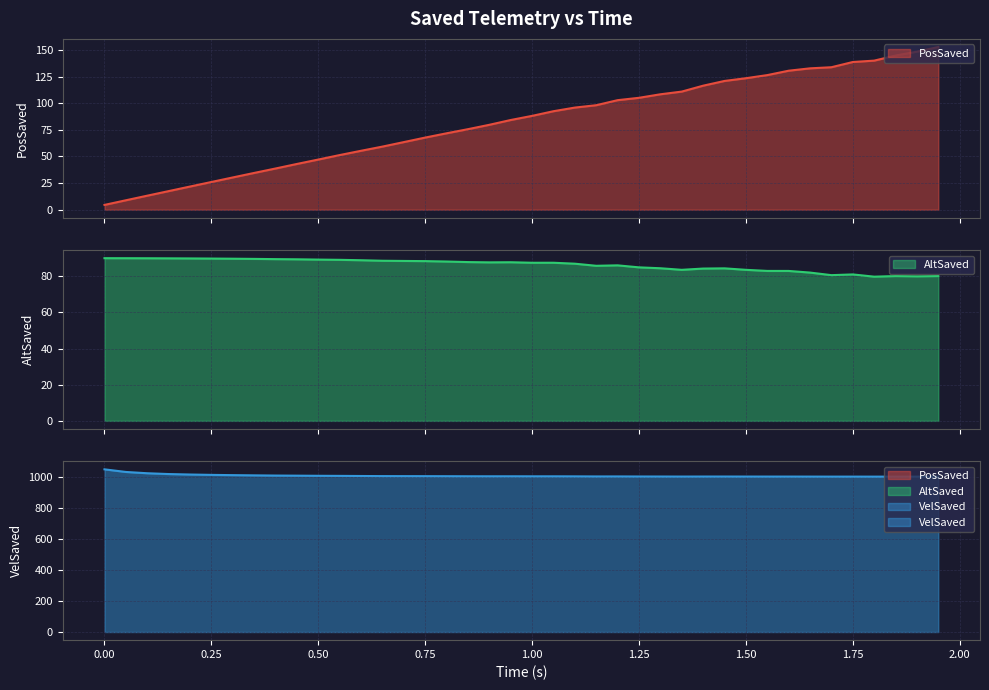

Which has a higher value, 1.3 or 0.25?

1.3